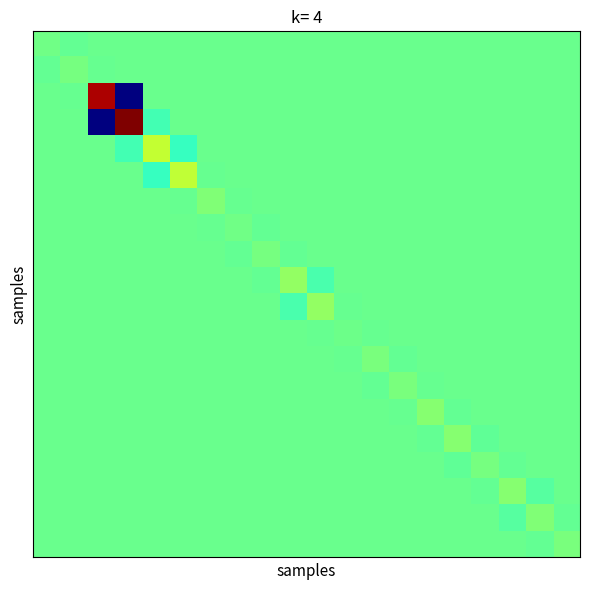

Count the number of data series in this chart.

20